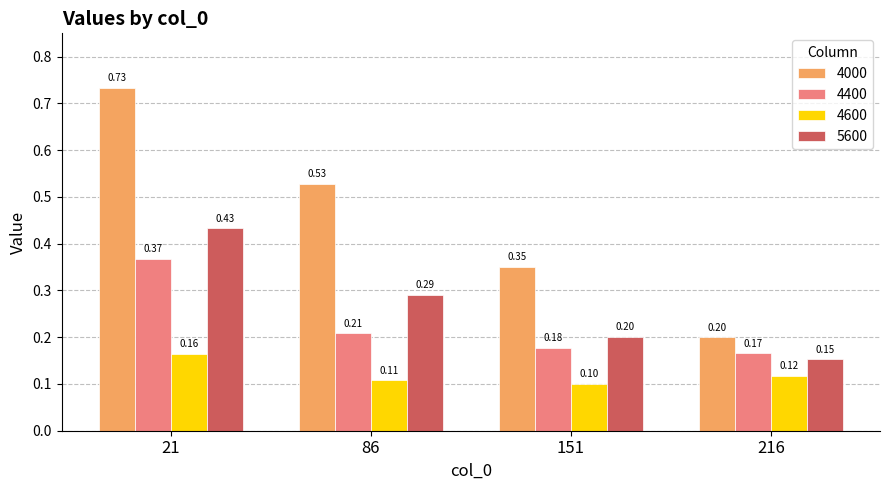

At 151, list the series in order from smallest to largest.

4600, 4400, 5600, 4000